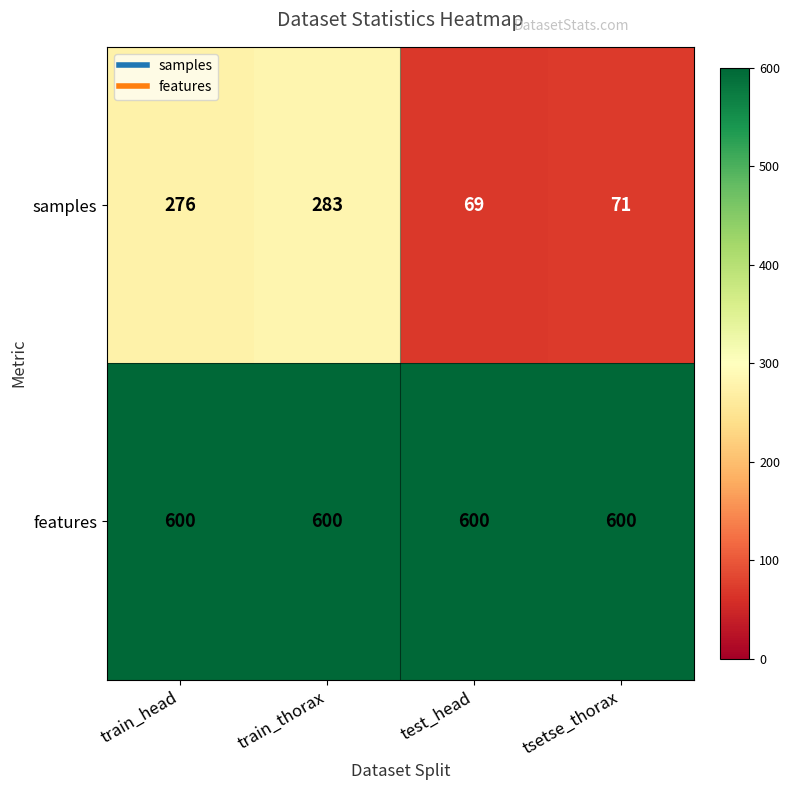

What is the average value of the features series?

600